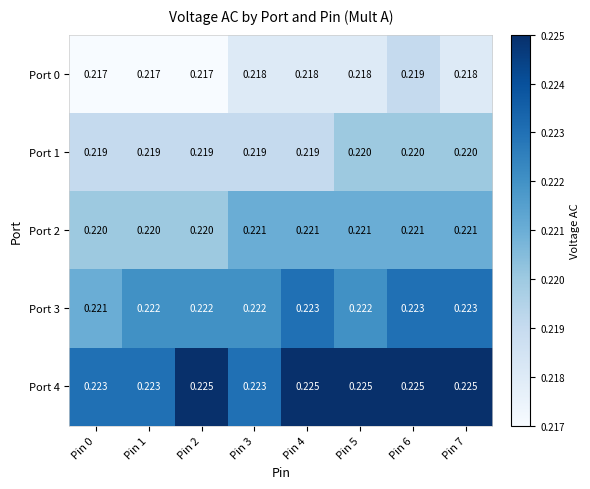

Reading left to right, transcribe all the data shown in this chart.

Port 0: Pin 0=0.2	Pin 1=0.2	Pin 2=0.2	Pin 3=0.2	Pin 4=0.2	Pin 5=0.2	Pin 6=0.2	Pin 7=0.2
Port 1: Pin 0=0.2	Pin 1=0.2	Pin 2=0.2	Pin 3=0.2	Pin 4=0.2	Pin 5=0.2	Pin 6=0.2	Pin 7=0.2
Port 2: Pin 0=0.2	Pin 1=0.2	Pin 2=0.2	Pin 3=0.2	Pin 4=0.2	Pin 5=0.2	Pin 6=0.2	Pin 7=0.2
Port 3: Pin 0=0.2	Pin 1=0.2	Pin 2=0.2	Pin 3=0.2	Pin 4=0.2	Pin 5=0.2	Pin 6=0.2	Pin 7=0.2
Port 4: Pin 0=0.2	Pin 1=0.2	Pin 2=0.2	Pin 3=0.2	Pin 4=0.2	Pin 5=0.2	Pin 6=0.2	Pin 7=0.2